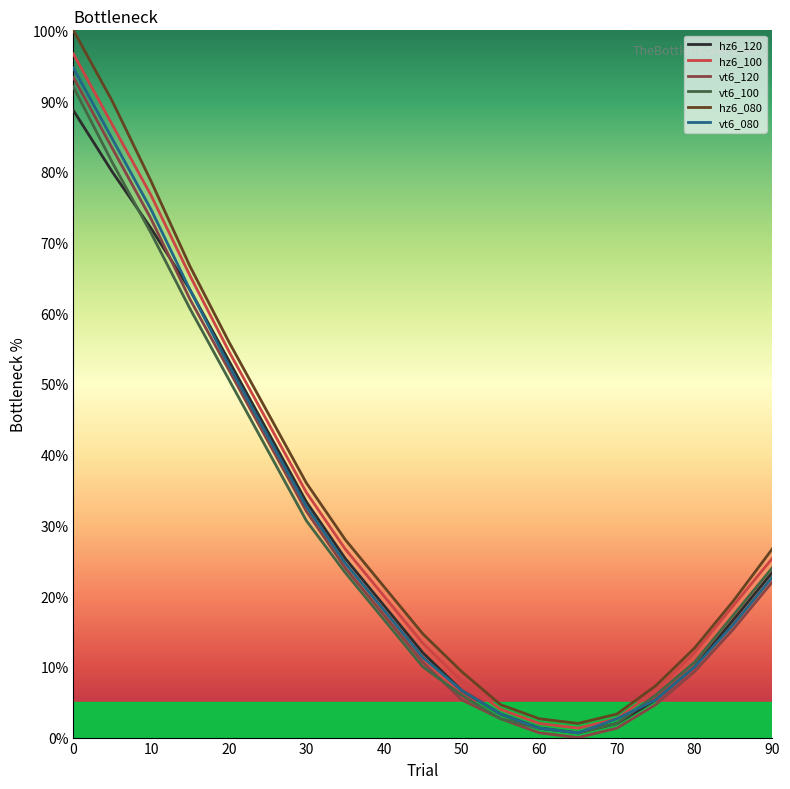

Which series has the largest range (max minus min)?

hz6_080